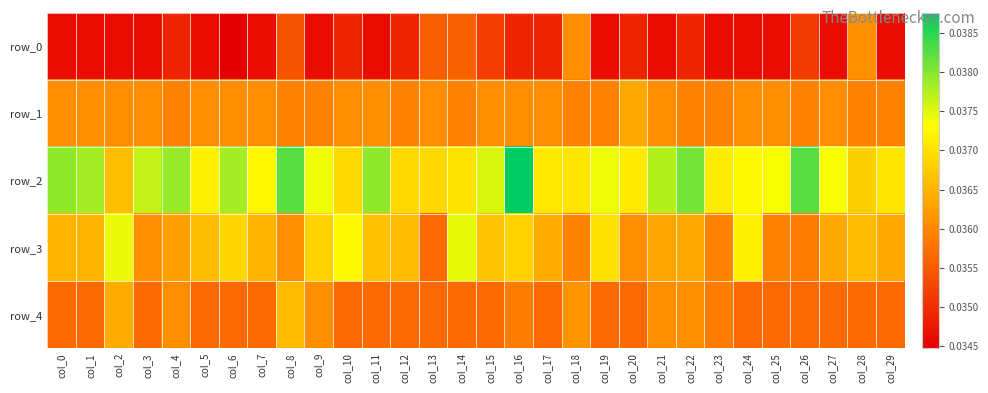

At col_21, list the series in order from largest to smallest.

row_2, row_3, row_4, row_1, row_0